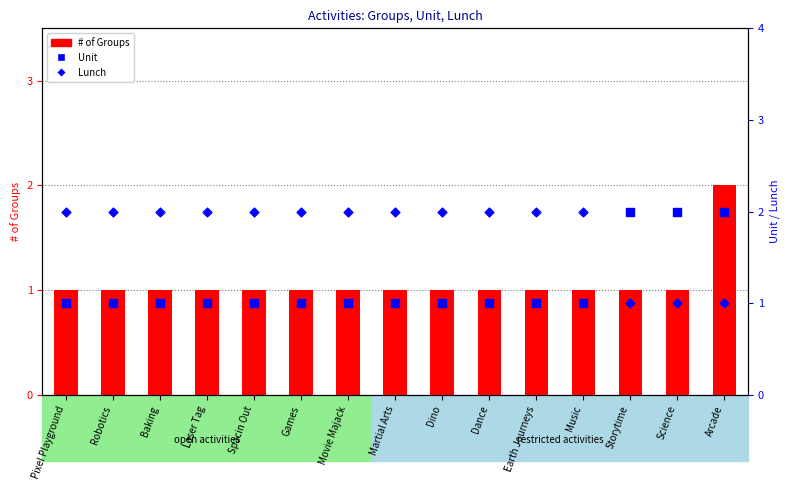

At how many categories does at least one series exceed 1?

15